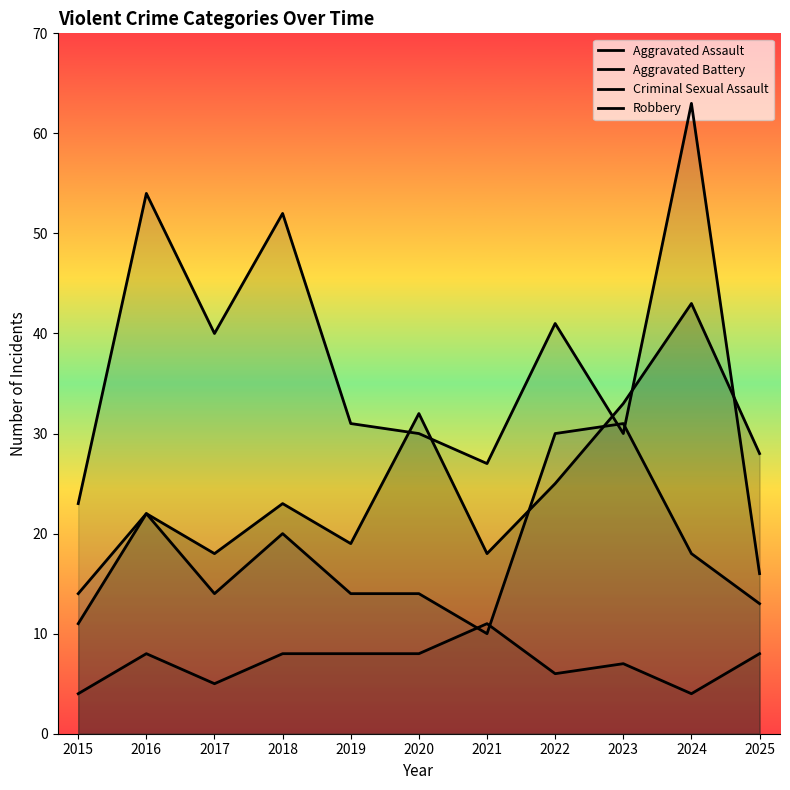

What is the difference between the second highest and second lowest values in the Criminal Sexual Assault series?

4